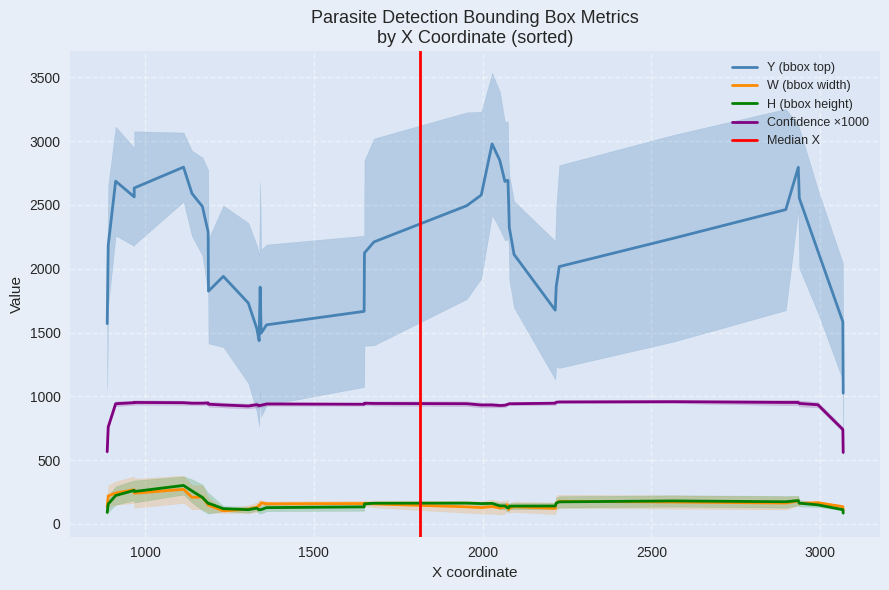

In H, how many points are higher than both neighbors (excluding endpoints)?

8